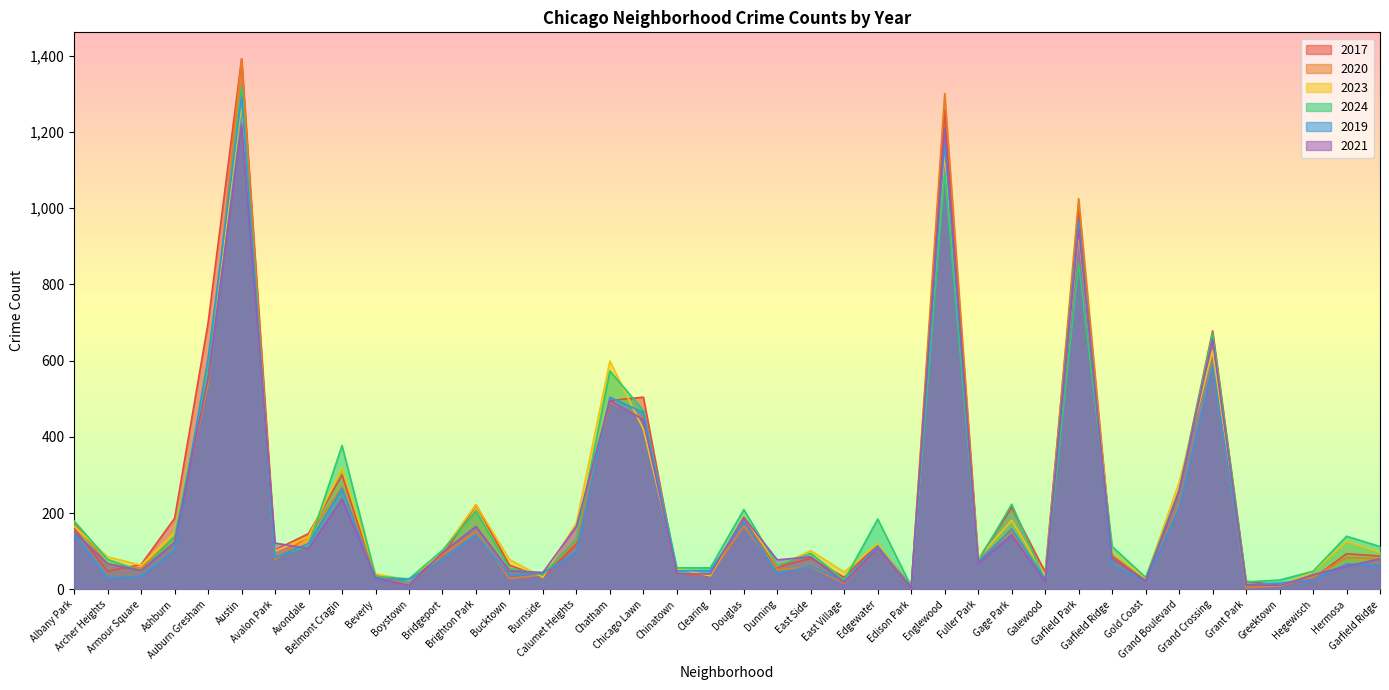

True or false: 2017 and 2023 cross at least once.

True